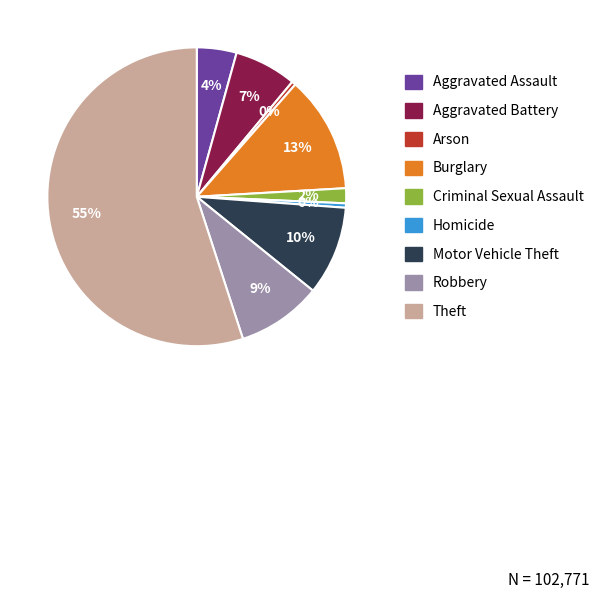

Is the sum of Burglary and Homicide greater than half?

No